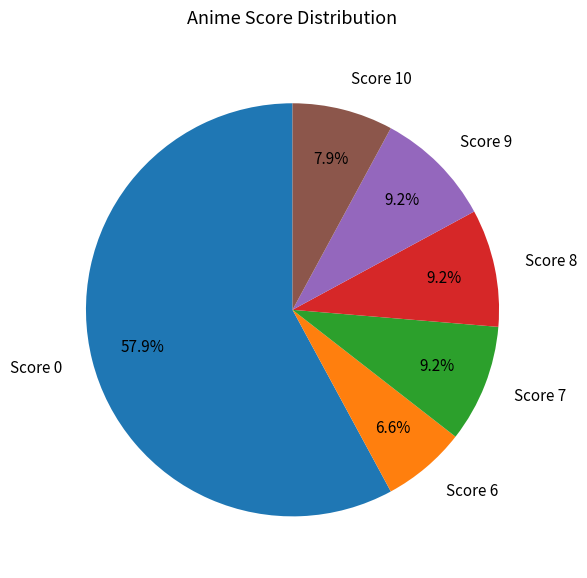

Is there any slice that represents more than half of the pie?

Yes